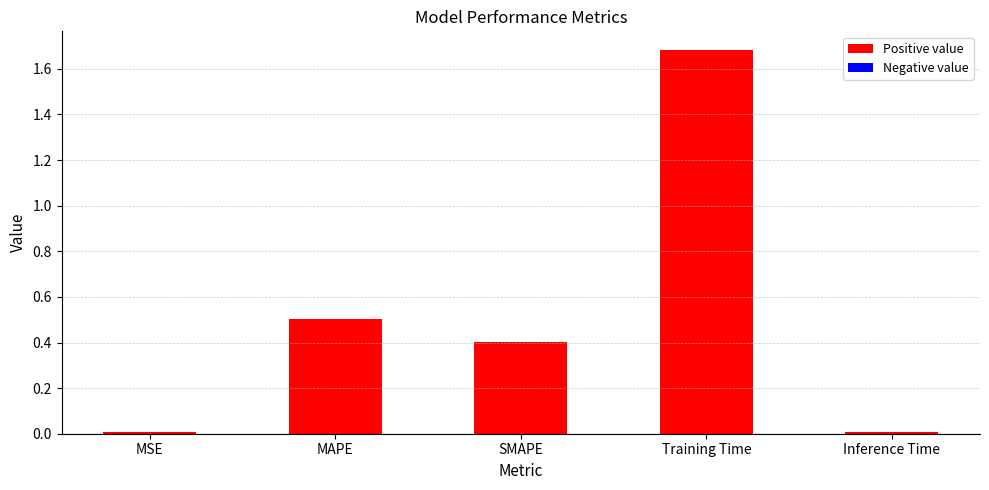

What position from the left is Inference Time?

5